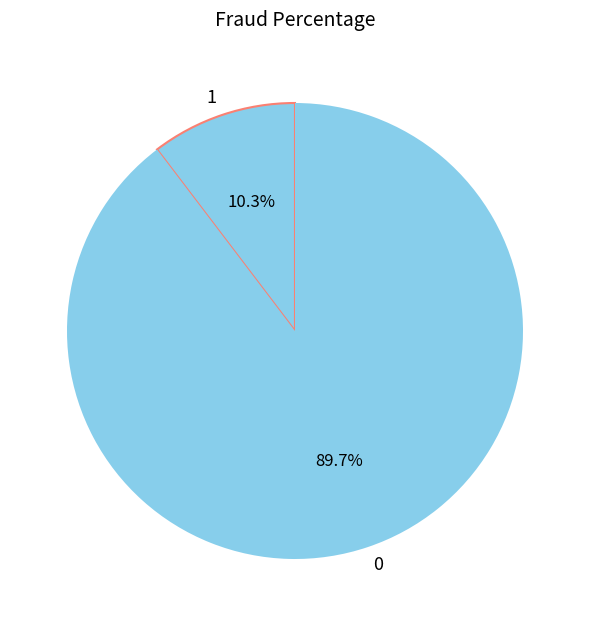

Which category has the smallest portion of the pie?

1